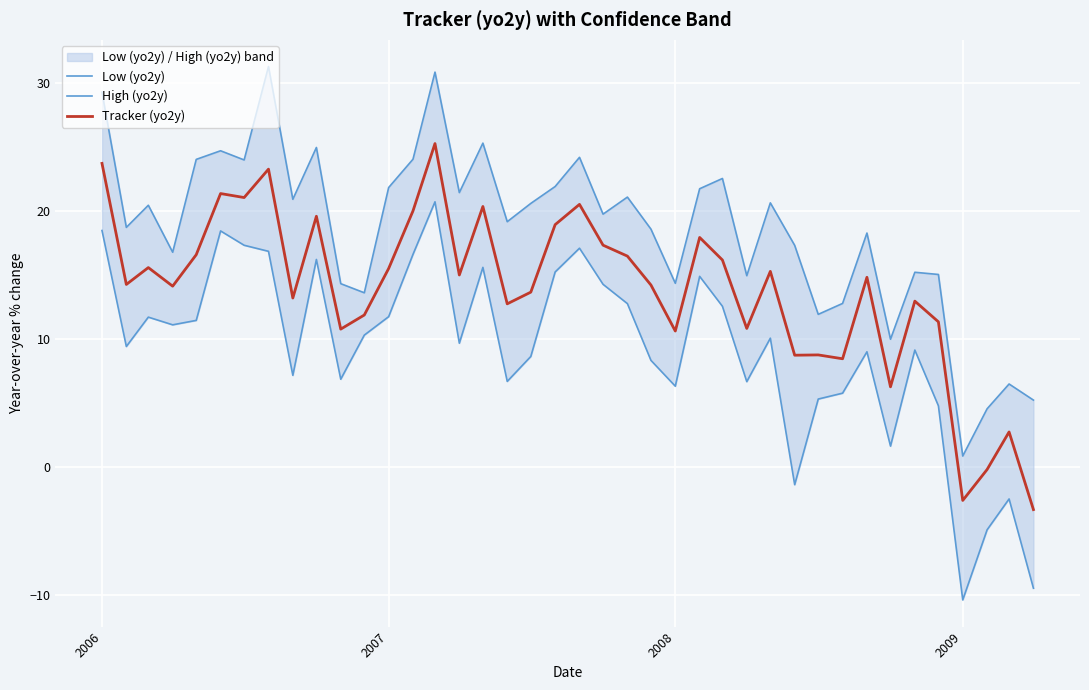

What is the minimum value for Tracker (yo2y)?

-3.3